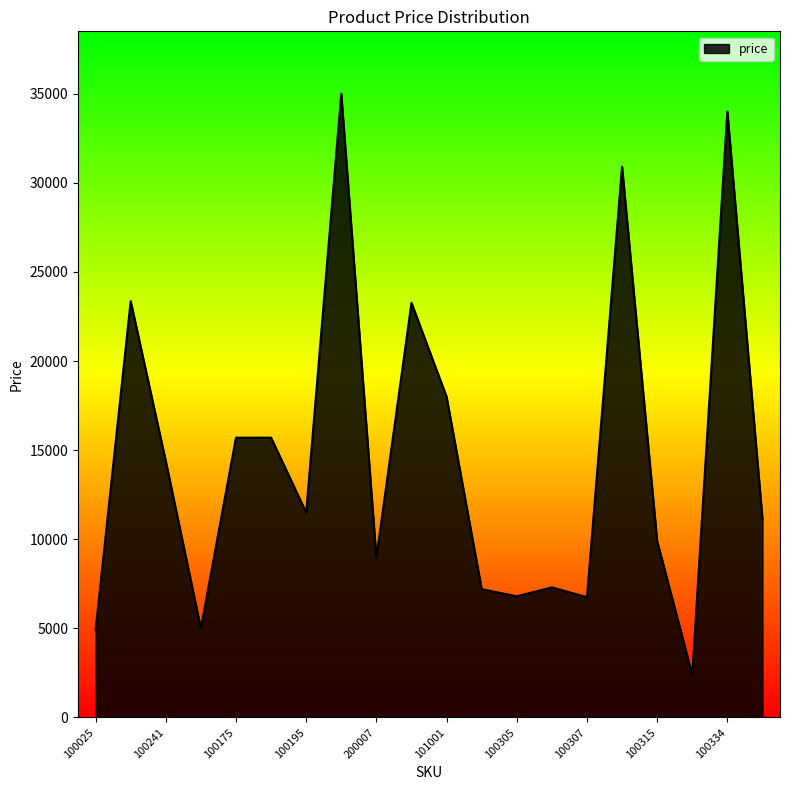

What is the minimum value shown in the chart?

2398